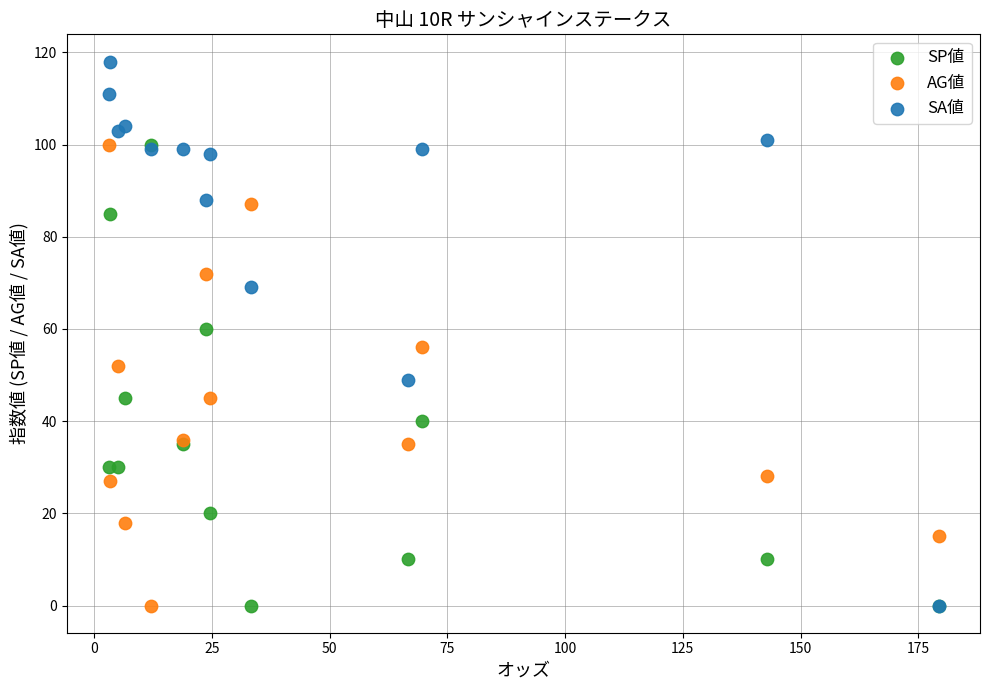

What are all the series names shown in the legend?

SP値, AG値, SA値